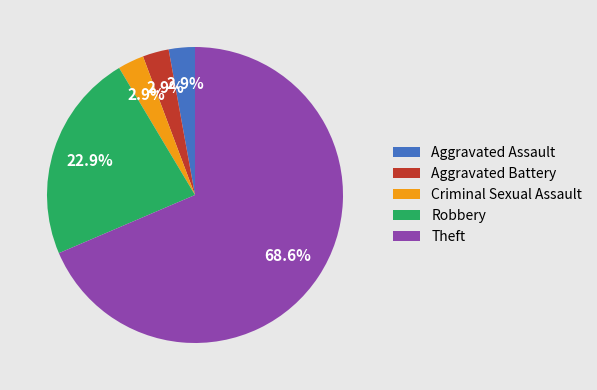

What is the total percentage of Robbery and Aggravated Assault?

25.7%